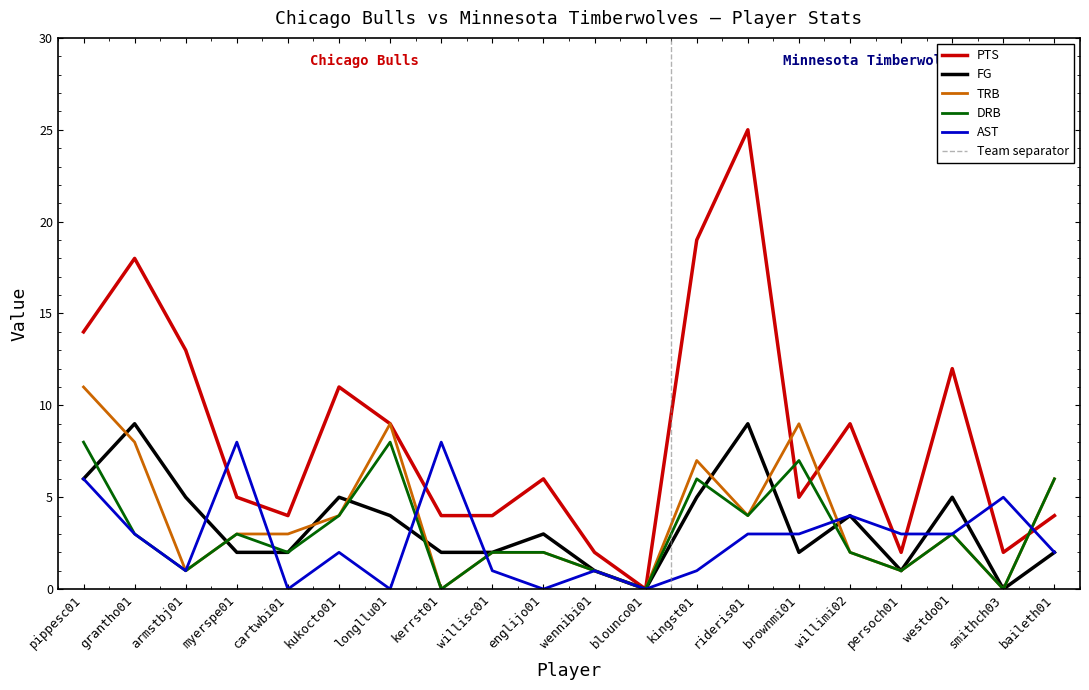

What is the maximum value for FG?

9